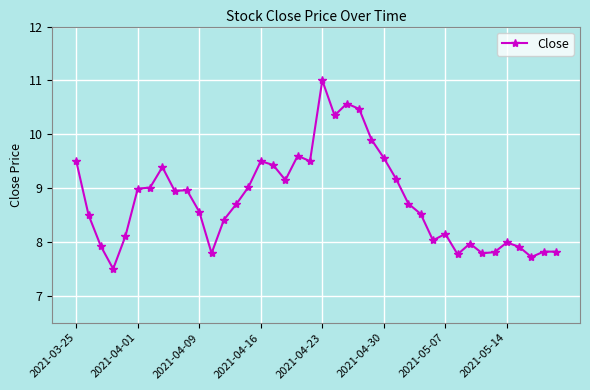

What is the minimum value shown in the chart?

7.5